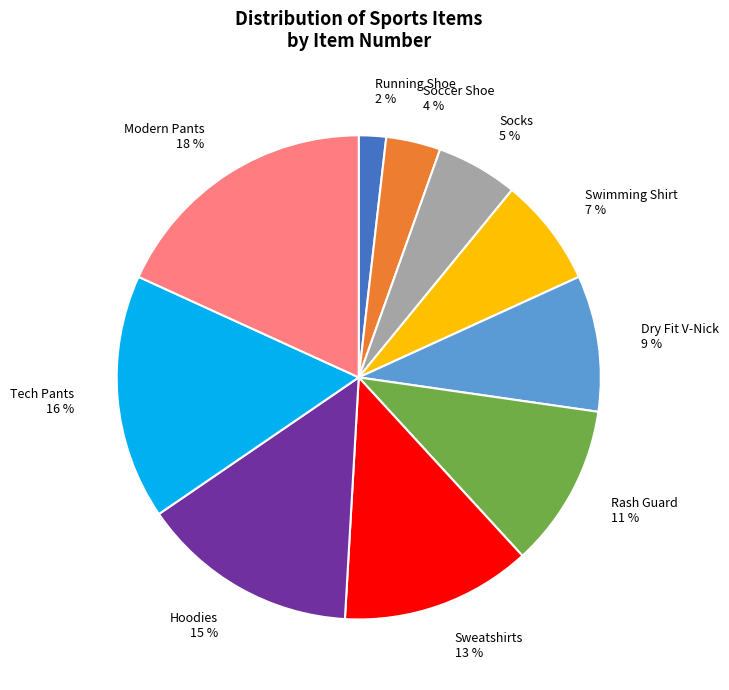

Which slice is the largest?

Modern Pants